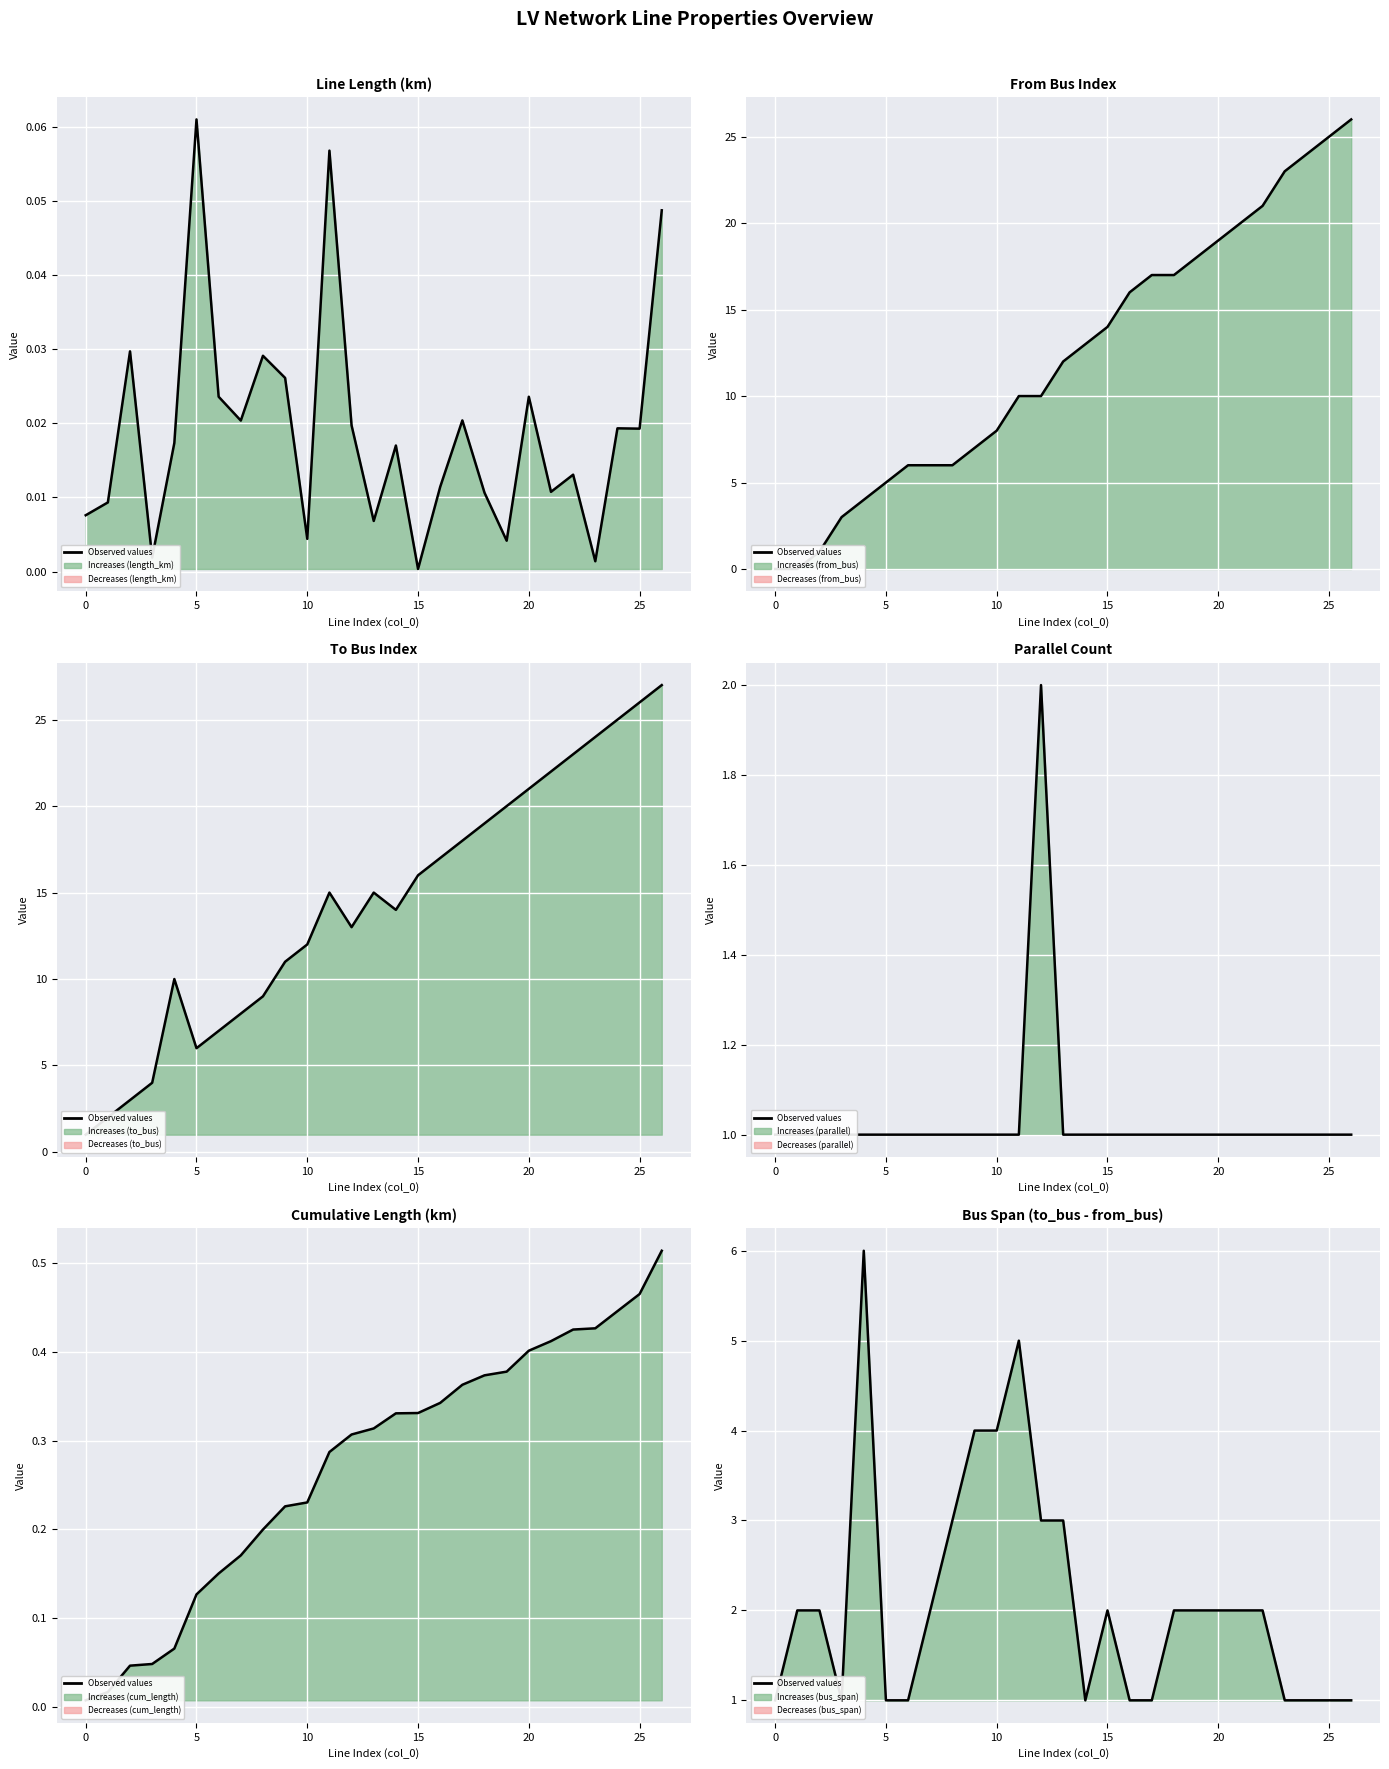

What is the sum of all values?

57